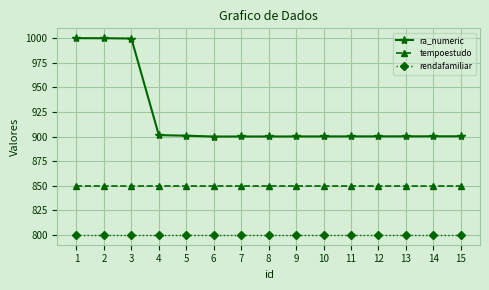

What are all the series names shown in the legend?

ra_numeric, tempoestudo, rendafamiliar